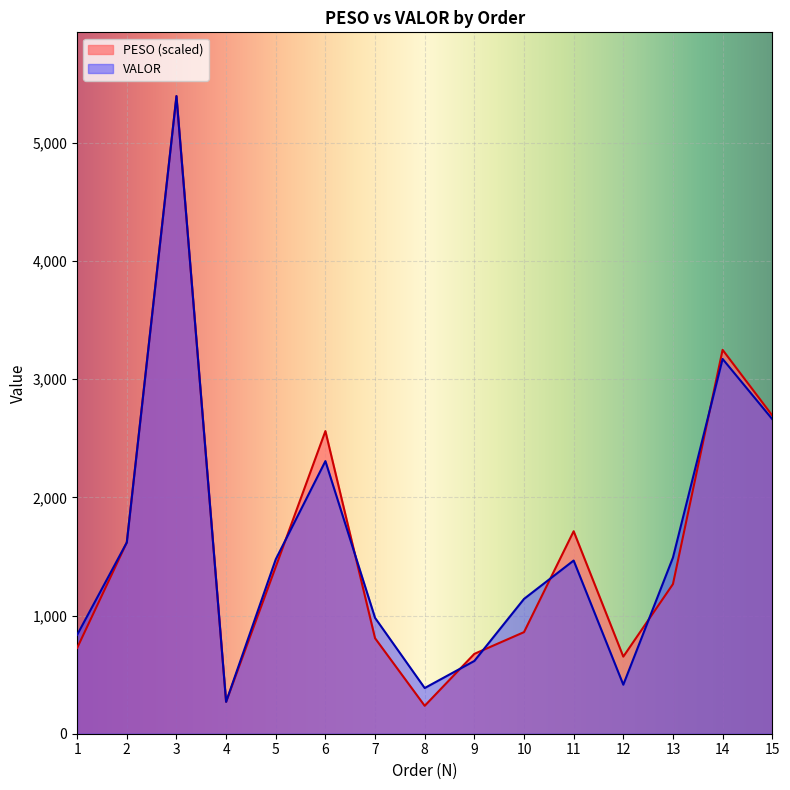

At which category does VALOR reach its first local peak?

3